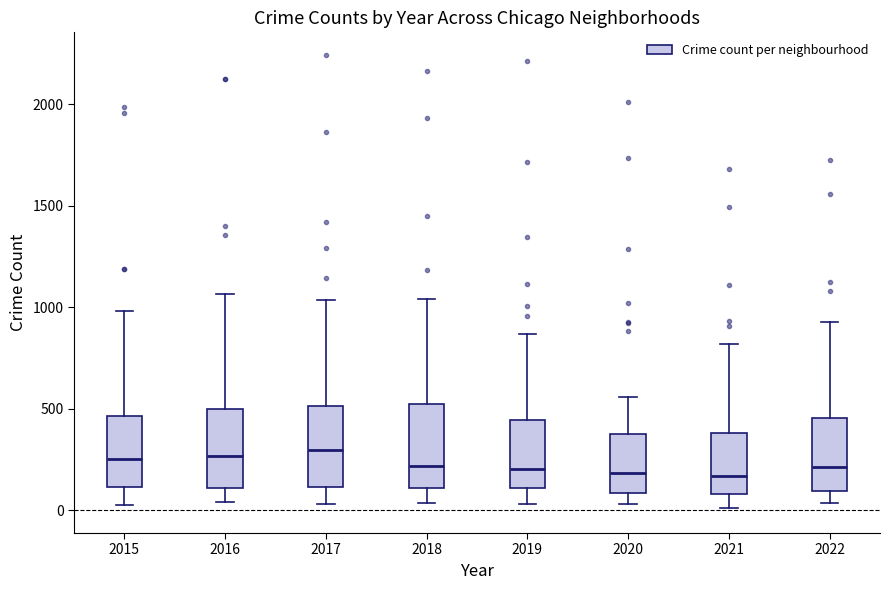

Reading left to right, read every box against the y-axis: the position of its median line, the range the box covers, and the ends of its whiskers. The values are not printed on the chart, so give them approximately, as read against the axis.

2015: median 250, box 100 to 450, whiskers 50 to 1000
2016: median 250, box 100 to 500, whiskers 50 to 1050
2017: median 300, box 100 to 500, whiskers 50 to 1050
2018: median 200, box 100 to 500, whiskers 50 to 1050
2019: median 200, box 100 to 450, whiskers 50 to 850
2020: median 200, box 100 to 400, whiskers 50 to 550
2021: median 150, box 100 to 400, whiskers 0 to 800
2022: median 200, box 100 to 450, whiskers 50 to 950